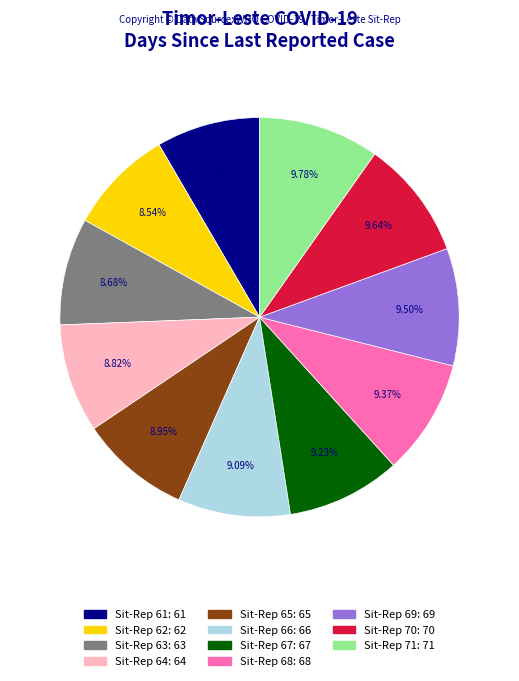

Count the number of slices in the pie.

11